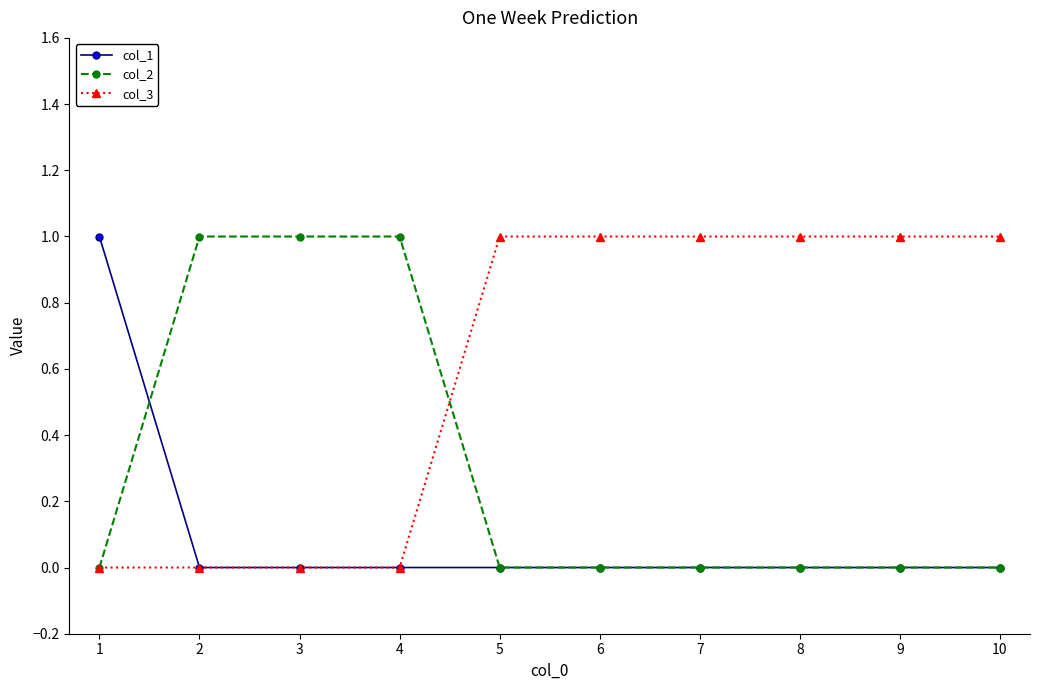

True or false: col_2 has a value of 1 at 5.

False